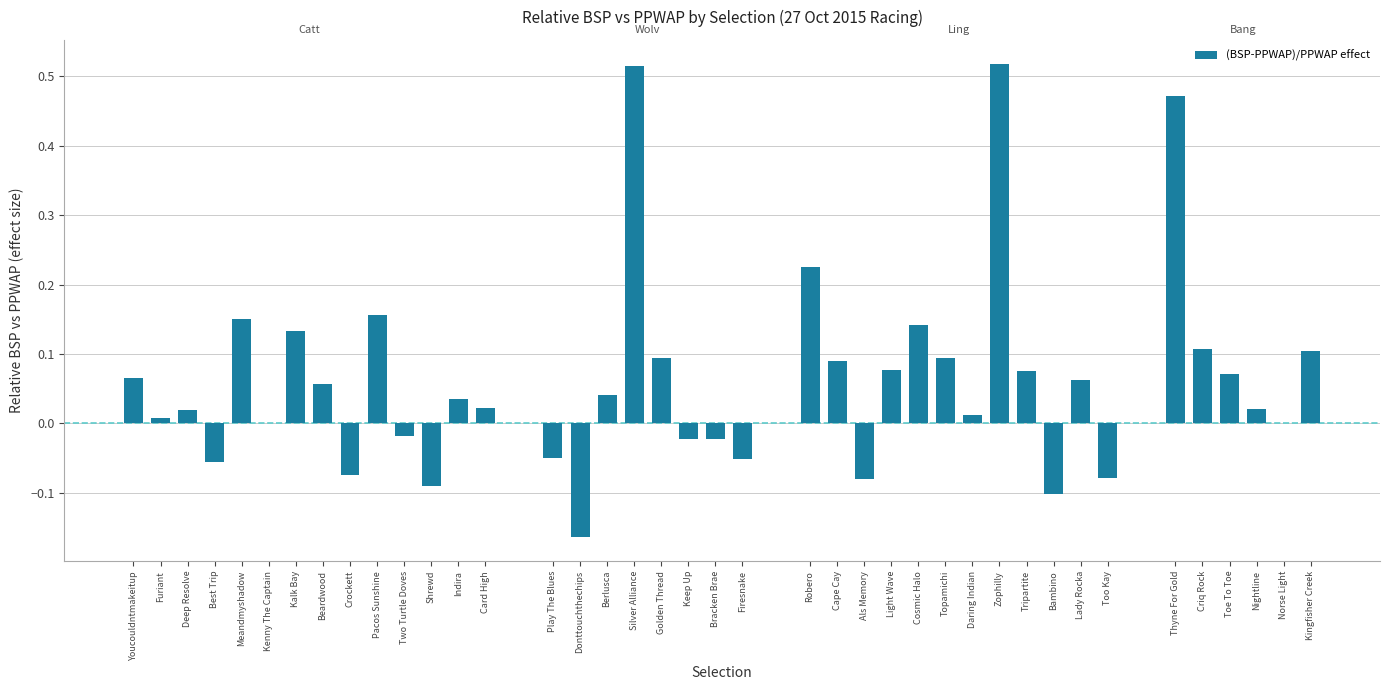

True or false: the data shows 0.0 at Beardwood.

False